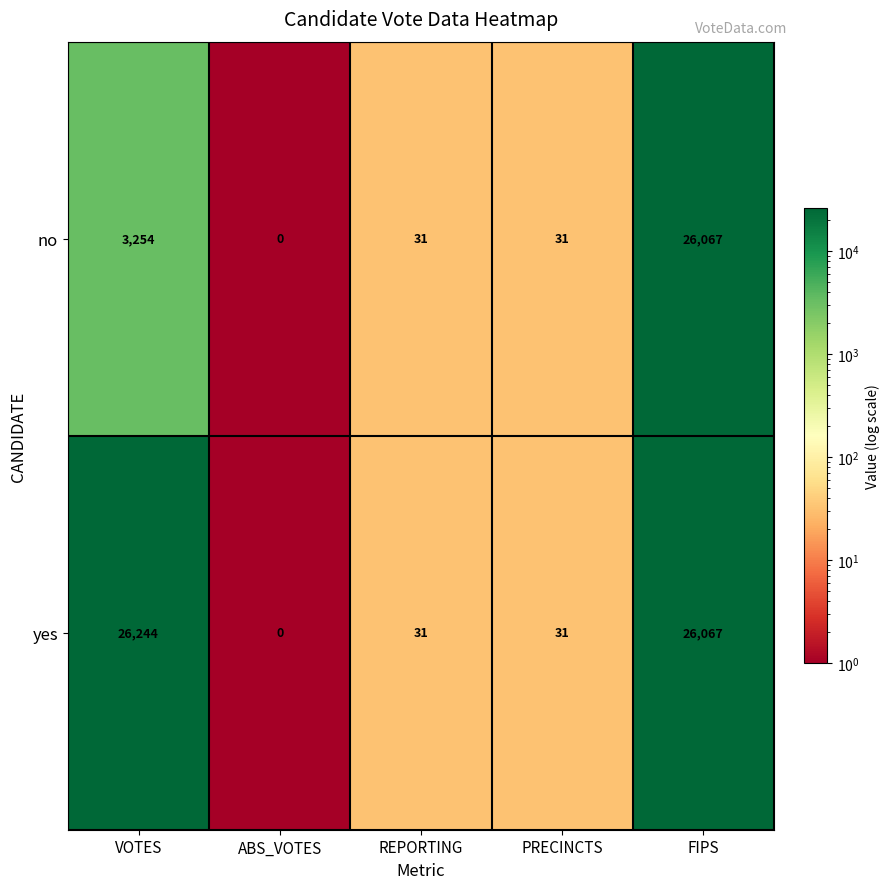

Where does the no series first go above 31?

VOTES